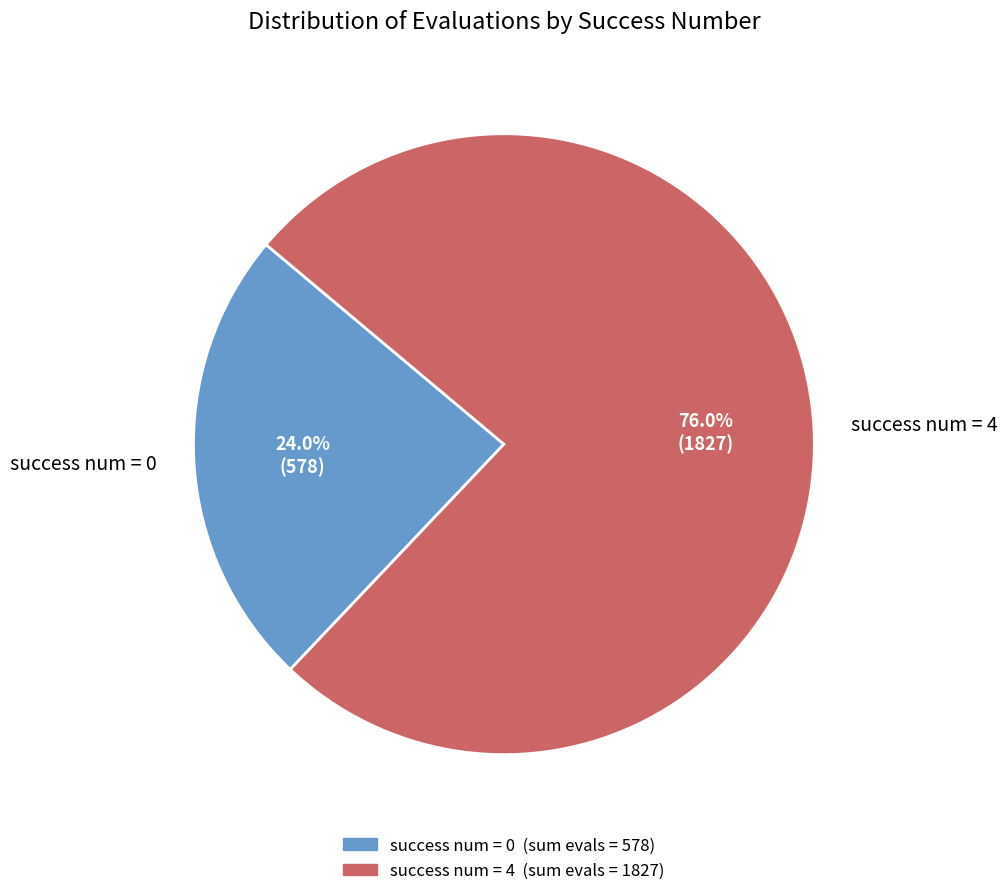

Which category has the biggest portion of the pie?

success num = 4